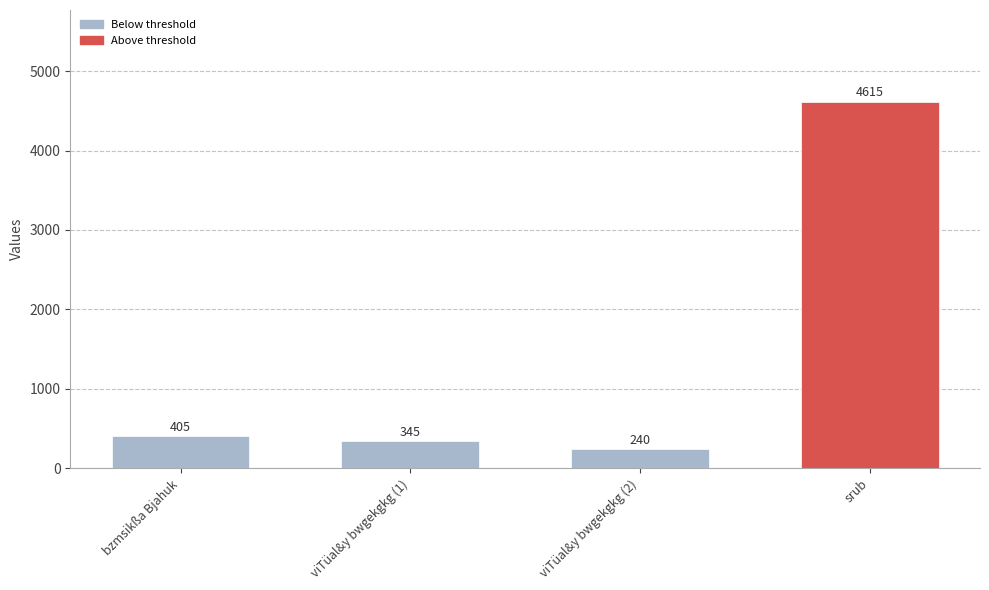

Rank the categories by value from highest to lowest.

srub, bzmsikßa Bjahuk, viTüal&y bwgekgkg (1), viTüal&y bwgekgkg (2)